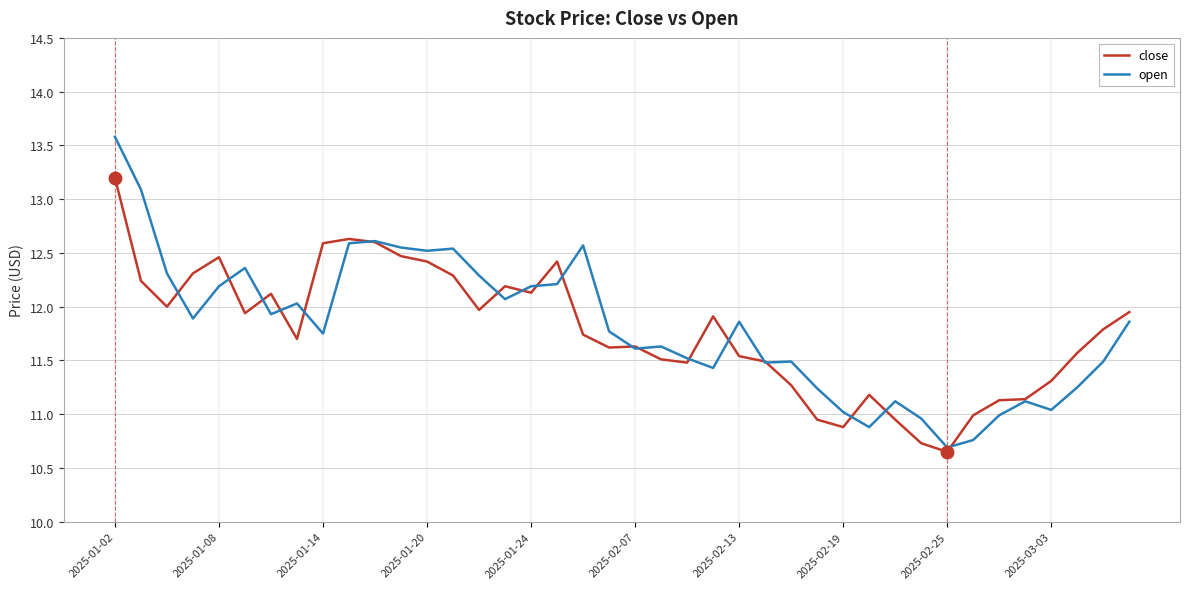

List the series in order of their peak value, highest first.

open, close